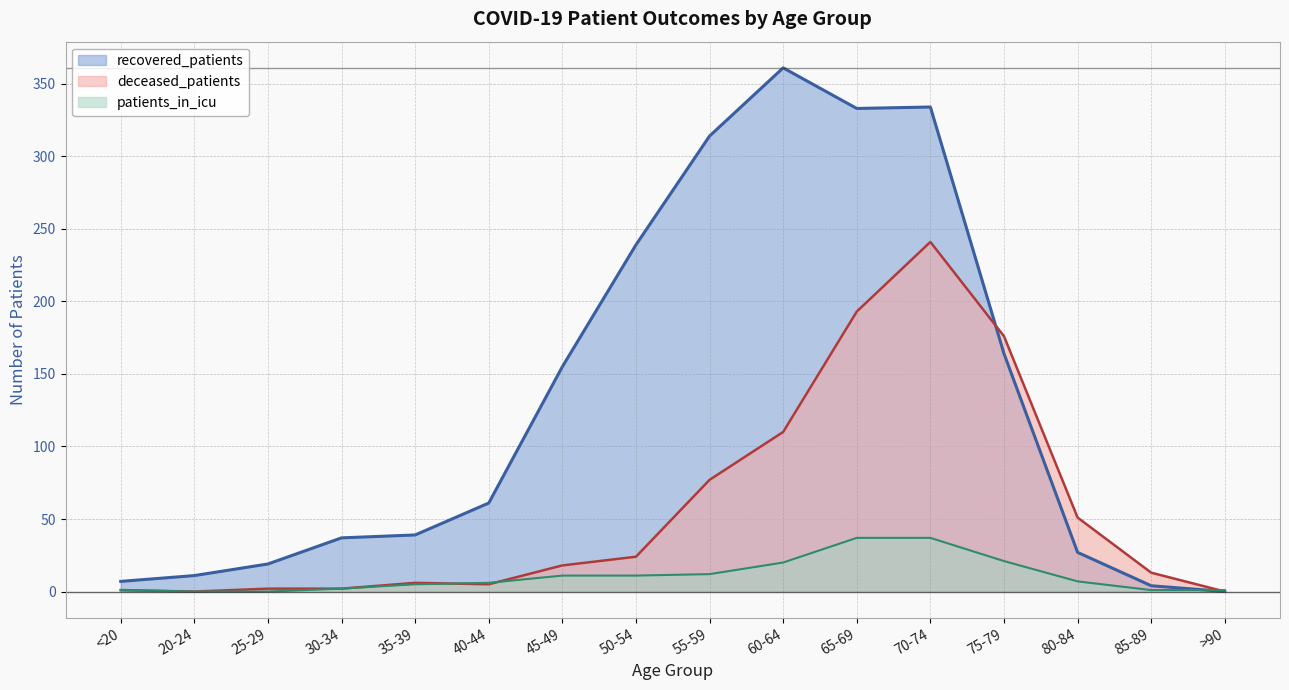

At 30-34, list the series in order from largest to smallest.

recovered_patients, deceased_patients, patients_in_icu